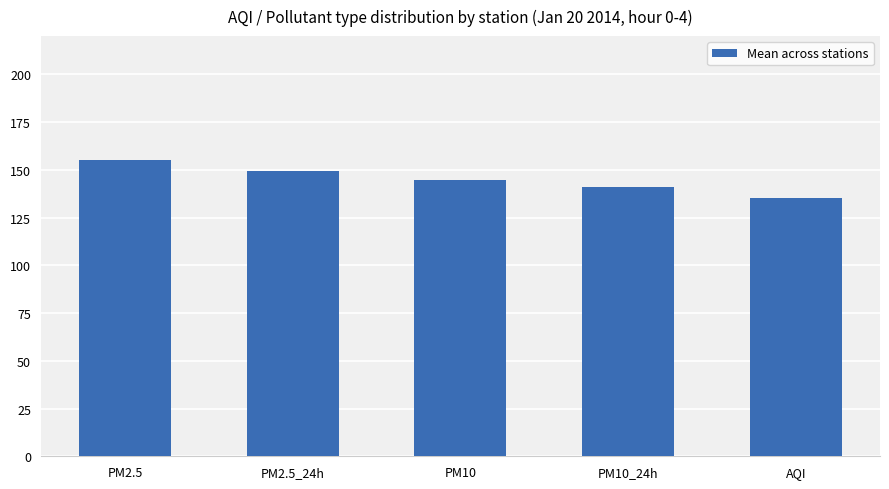

Is it true that the value at PM2.5 is 155.3?

True